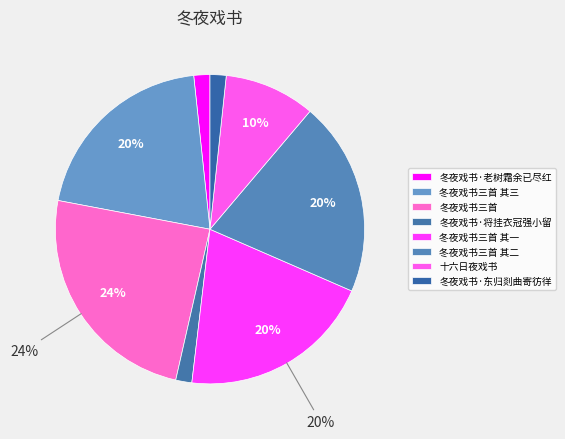

Approximately how many times larger is the value at 冬夜戏书三首 其一 compared to 冬夜戏书·老树霜余已尽红?

12.1